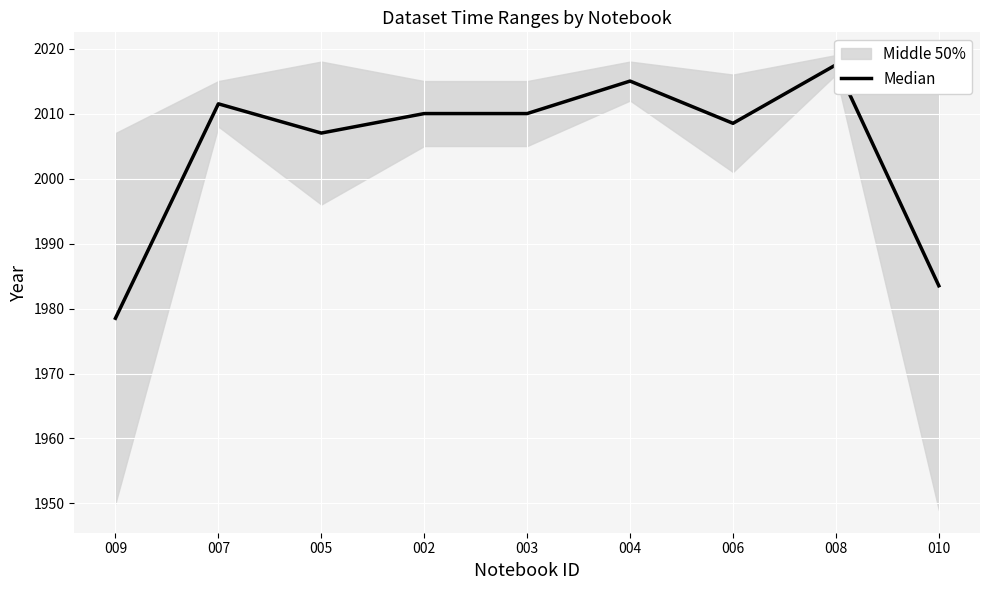

Reading left to right, what are all the values shown in this chart?

009=1978.5	007=2011.5	005=2007.0	002=2010.0	003=2010.0	004=2015.0	006=2008.5	008=2017.5	010=1983.5